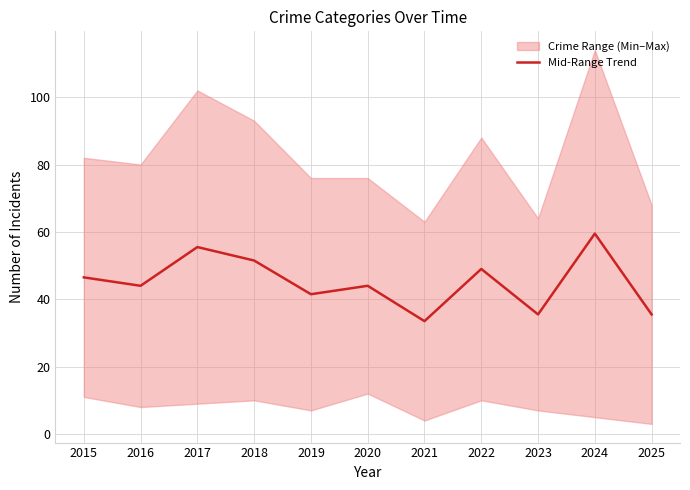

How many interior local valleys (lower than both neighbors) does the data have?

4